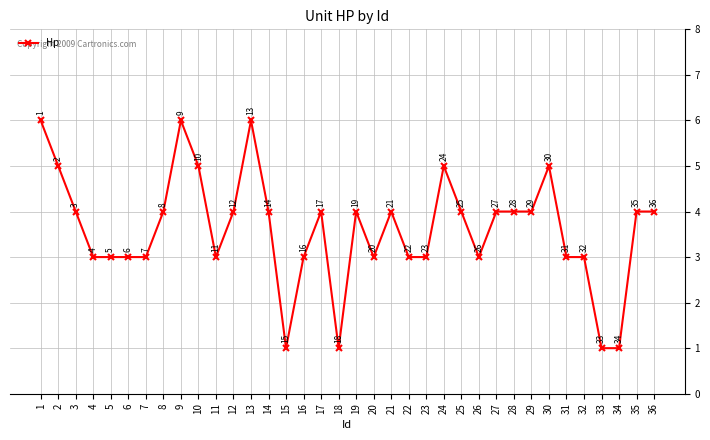

What is the value of the 2nd point from the left?

5